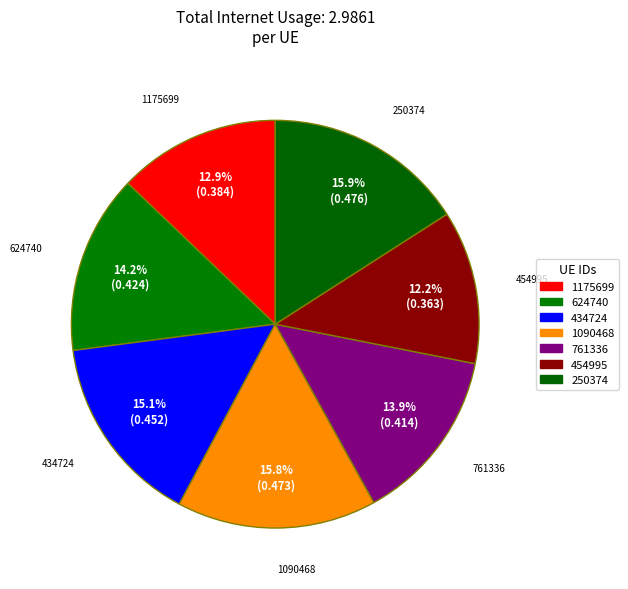

Does any single category account for the majority?

No